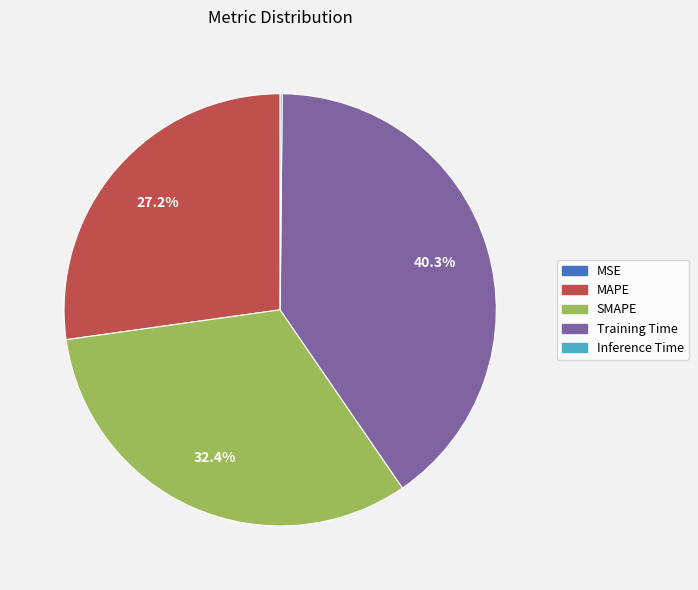

Does MAPE represent more than half of the total?

No